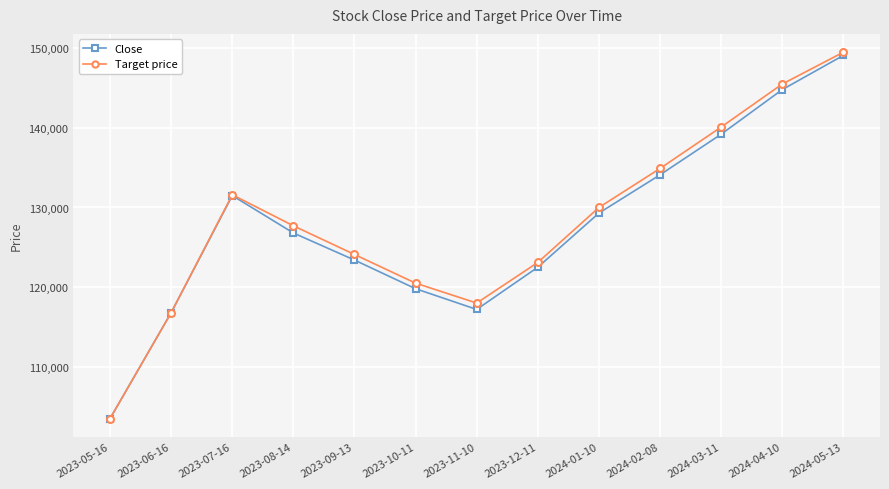

True or false: Target price has a value of 131600 at 2023-07-16.

True